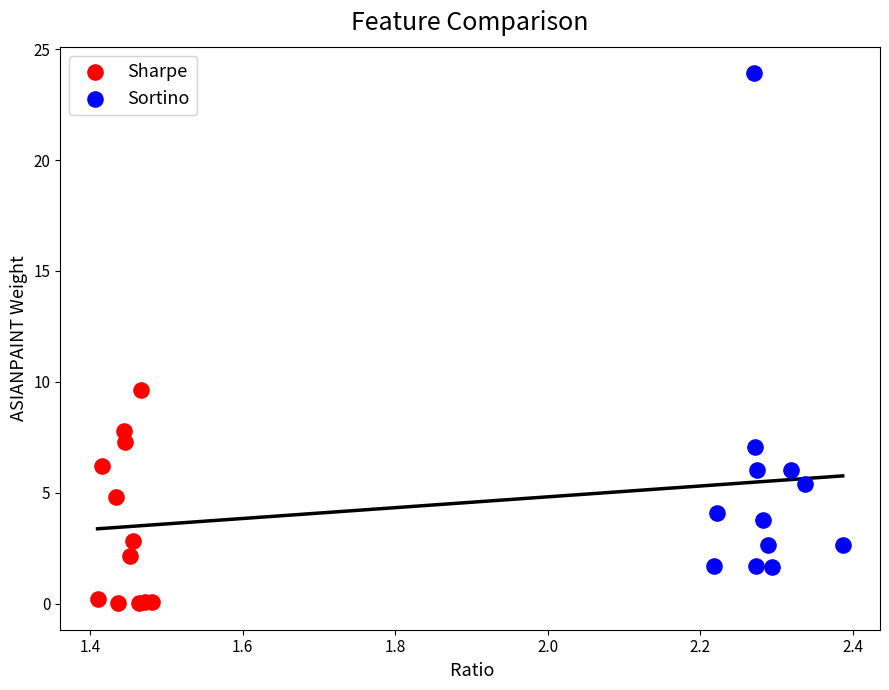

Which series reaches the minimum Y coordinate?

Sharpe